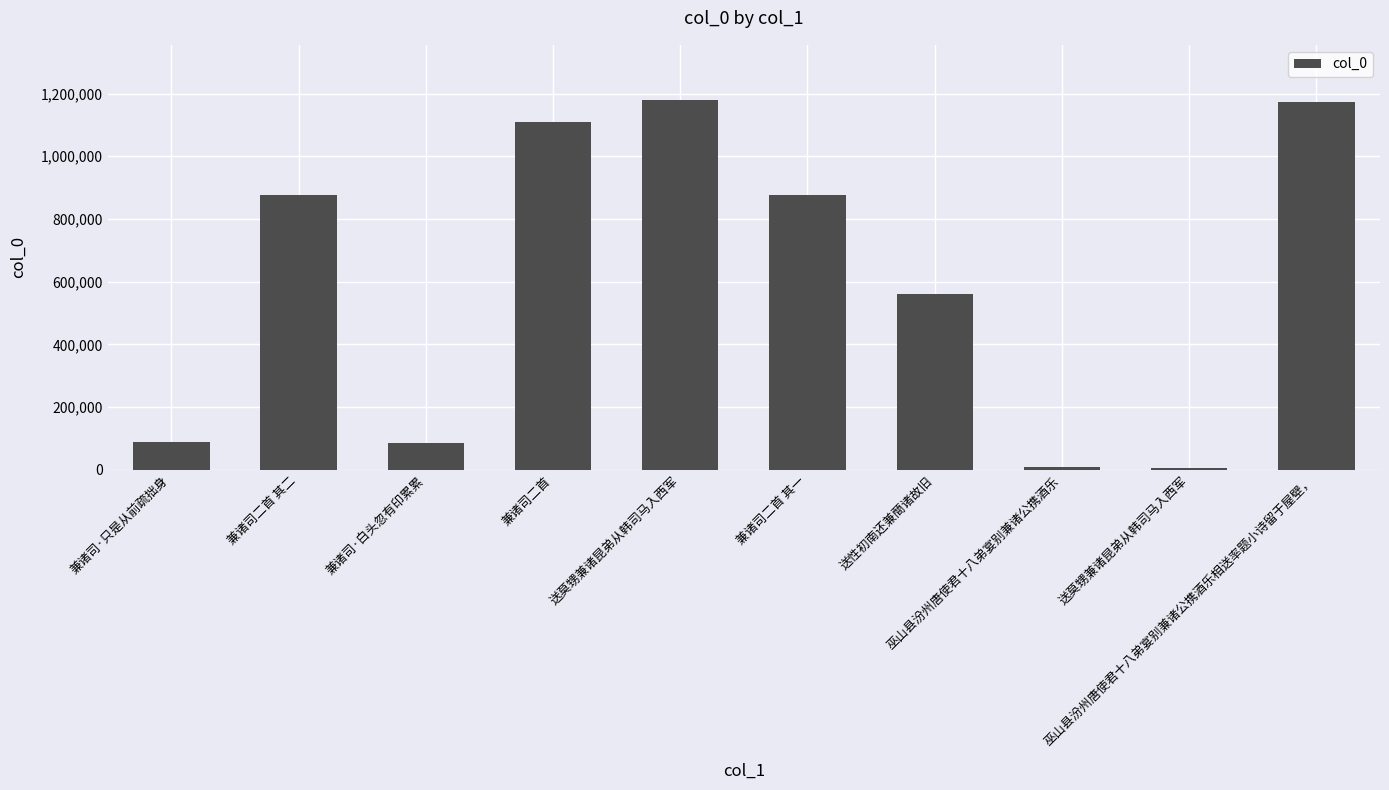

List the labels in order of value, smallest first.

送莫甥兼诸昆弟从韩司马入西军, 巫山县汾州唐使君十八弟宴别兼诸公携酒乐, 兼诸司·白头忽有印累累, 兼诸司·只是从前疏拙身, 送性初南还兼蕳诸故旧, 兼诸司二首 其二, 兼诸司二首 其一, 兼诸司二首, 巫山县汾州唐使君十八弟宴别兼诸公携酒乐相送率题小诗留于屋壁，, 送莫甥兼诸昆弟从韩司马入西军